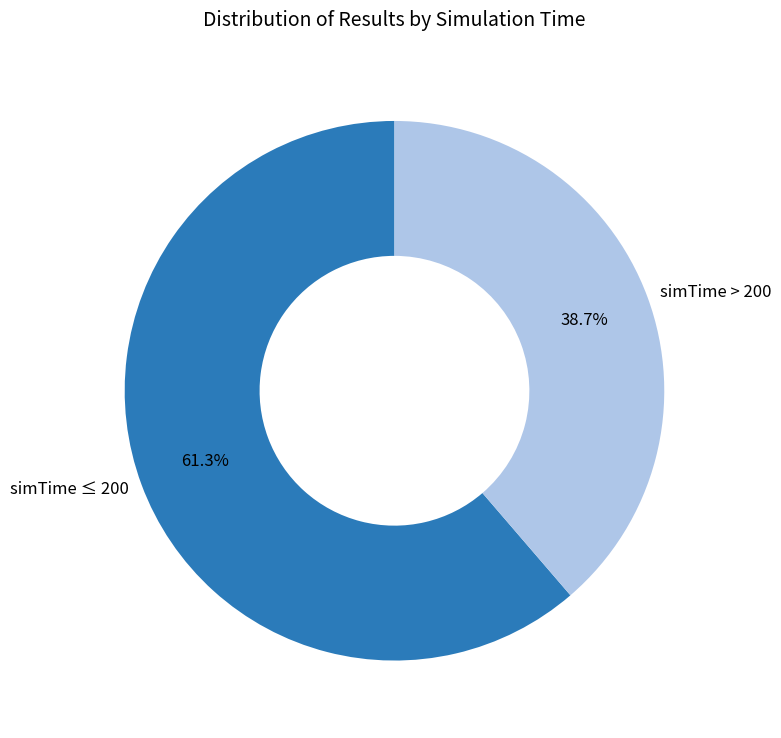

Rank the categories by value from lowest to highest.

simTime > 200, simTime ≤ 200